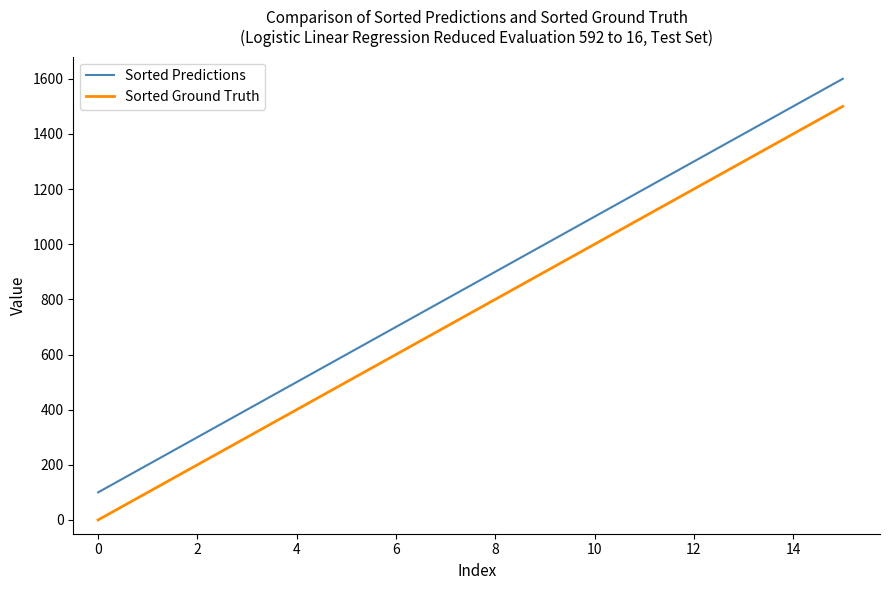

Which series has the largest total across all categories?

Sorted Predictions